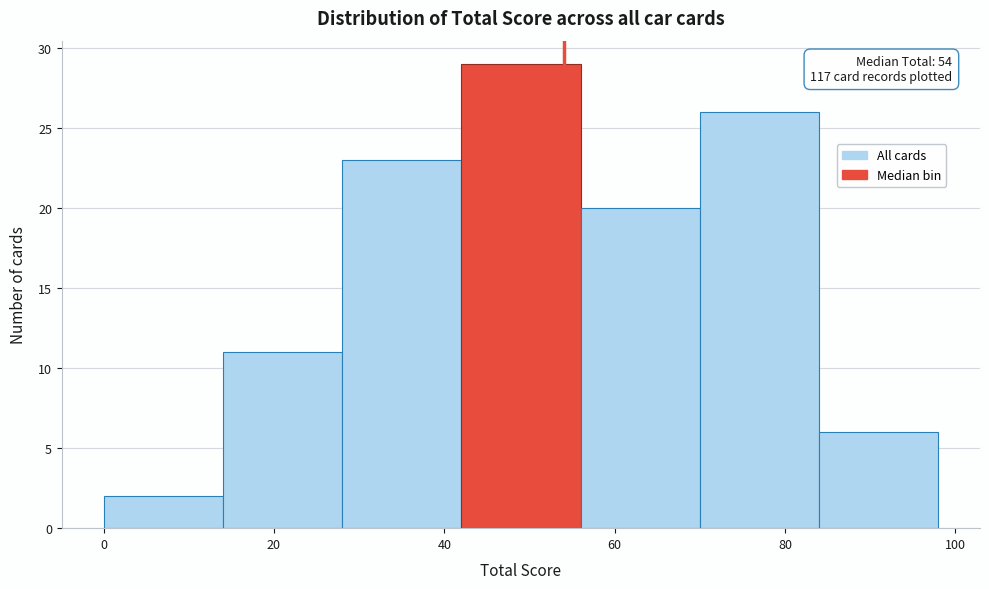

Which range on the x-axis has the tallest bar?

42 to 56